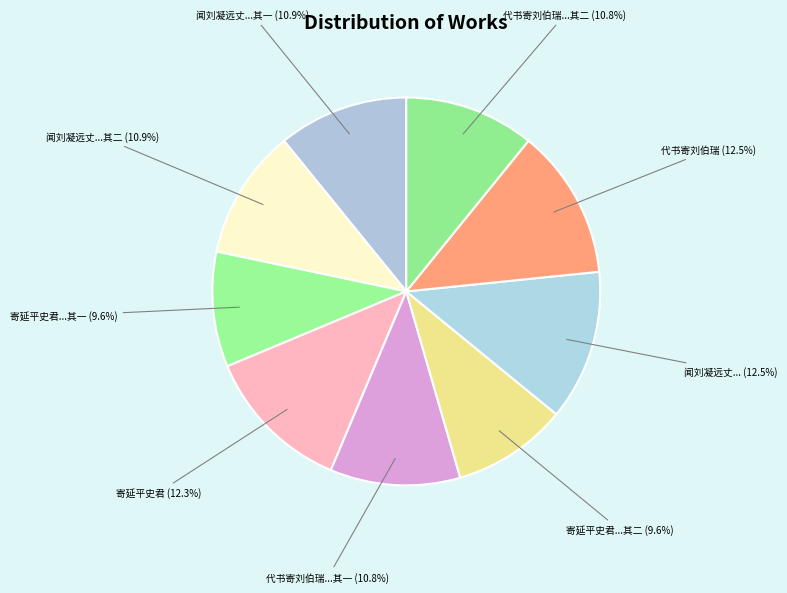

Is the sum of 代书寄刘伯瑞 and 寄延平史君...其二 greater than half?

No